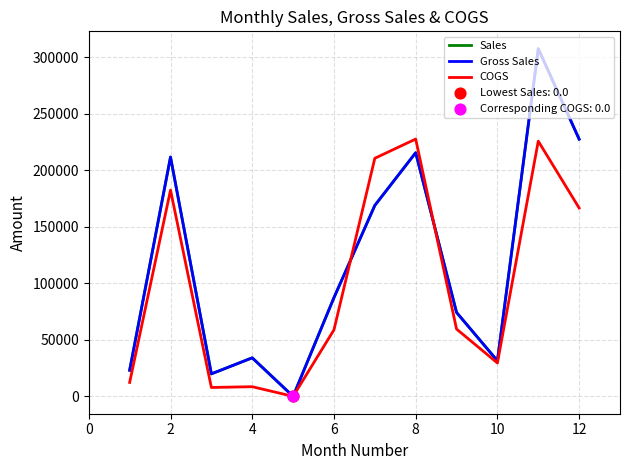

What are all the series names shown in the legend?

Sales, Gross Sales, COGS